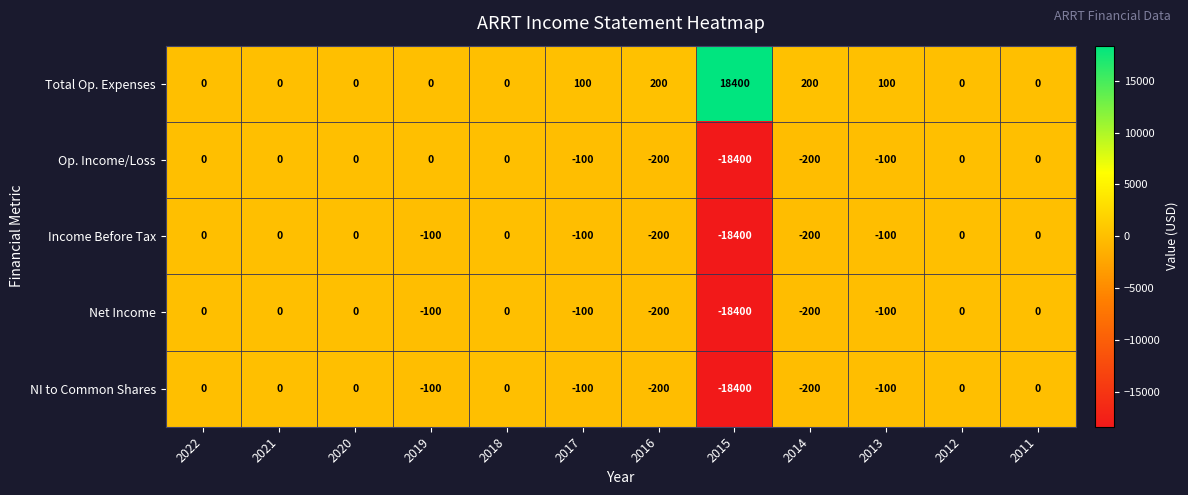

What is the average value of the Op. Income/Loss series?

-1583